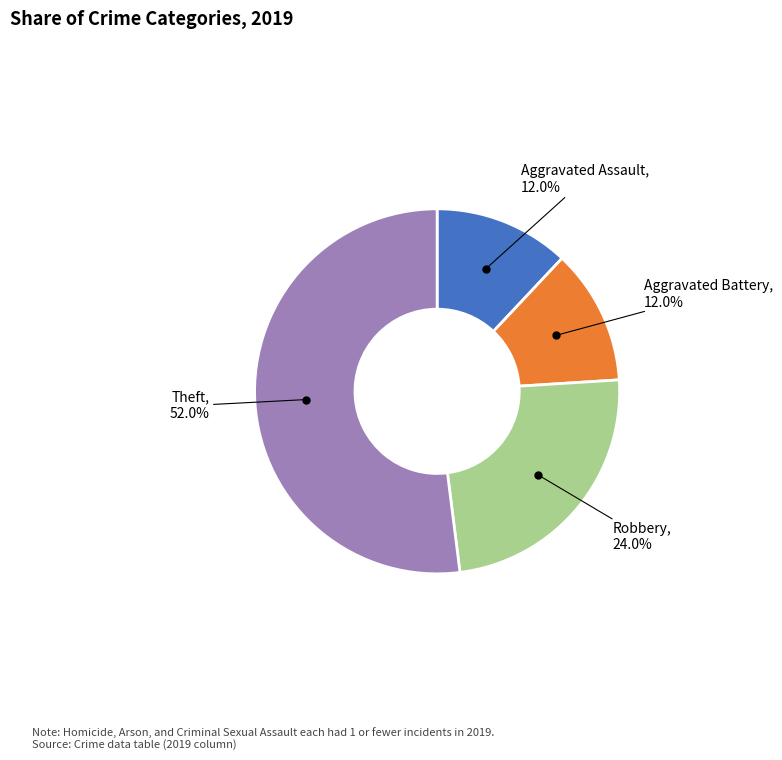

Does any single category account for the majority?

Yes